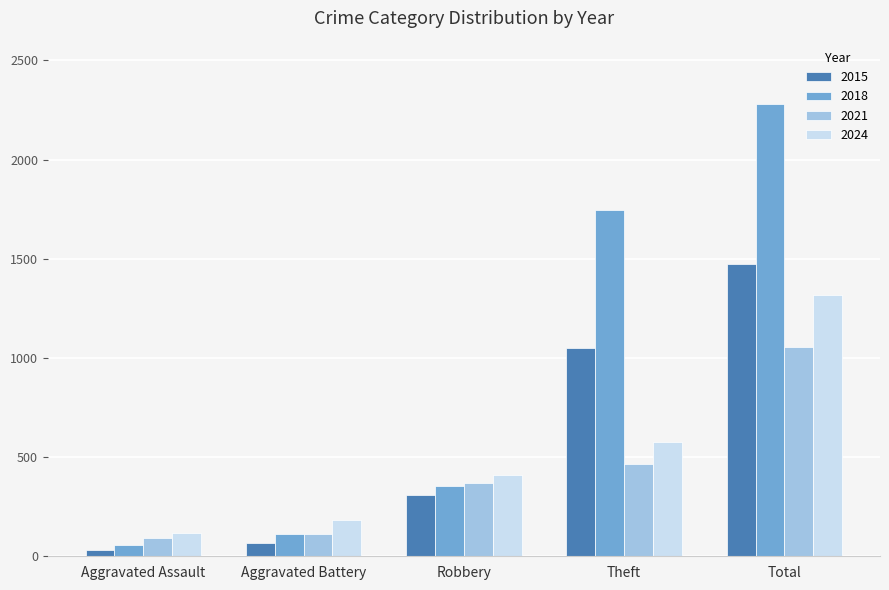

Which series has the widest spread of values?

2018